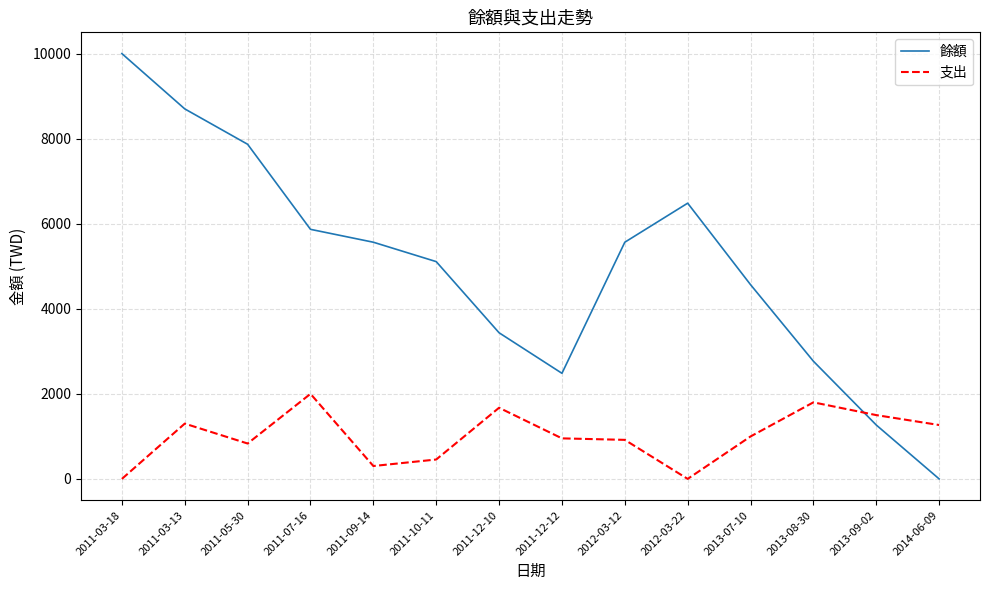

Is it true that 支出 equals 1800 at 2013-08-30?

True